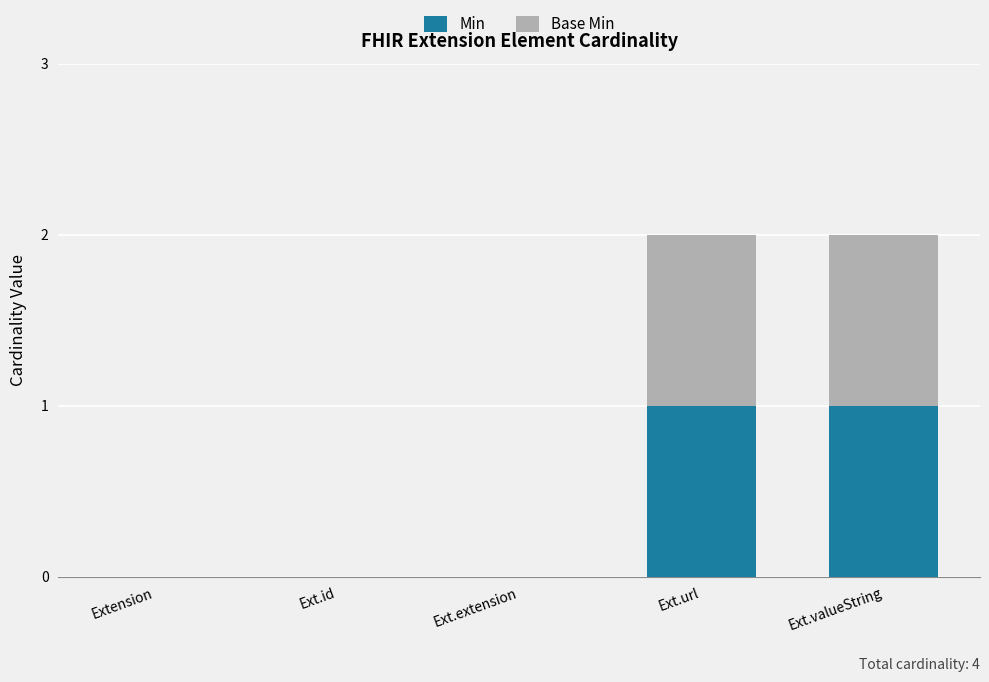

True or false: Min has a value of -1 at Ext.id.

False